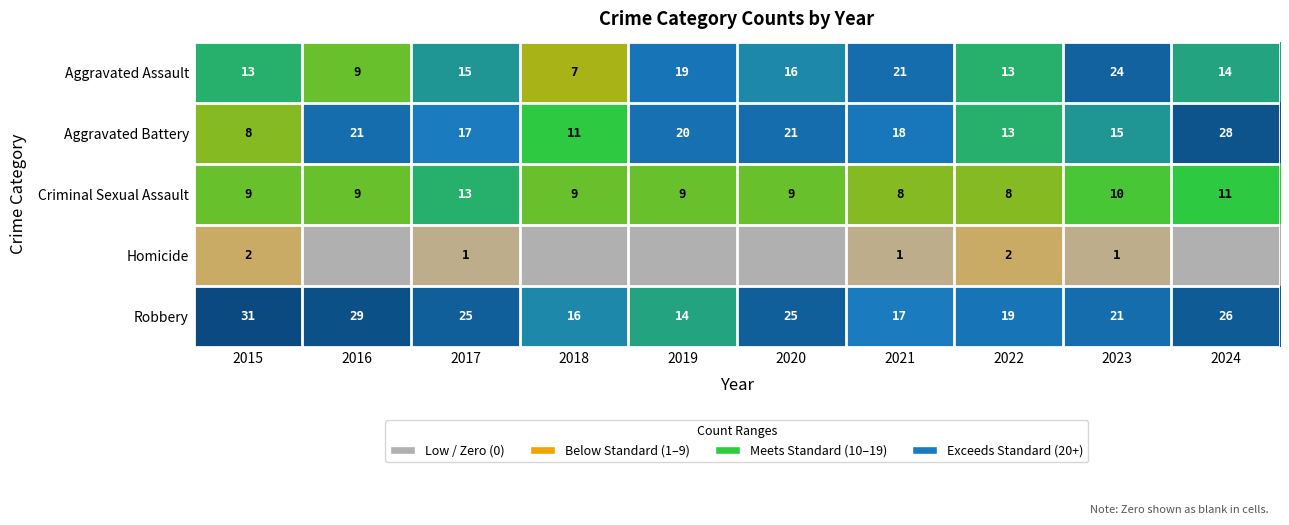

True or false: Aggravated Assault has a value of 19 at 2022.

False